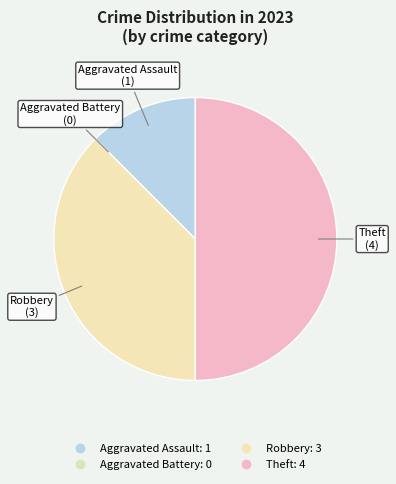

What is the total percentage of Aggravated Battery and Theft?

50.0%